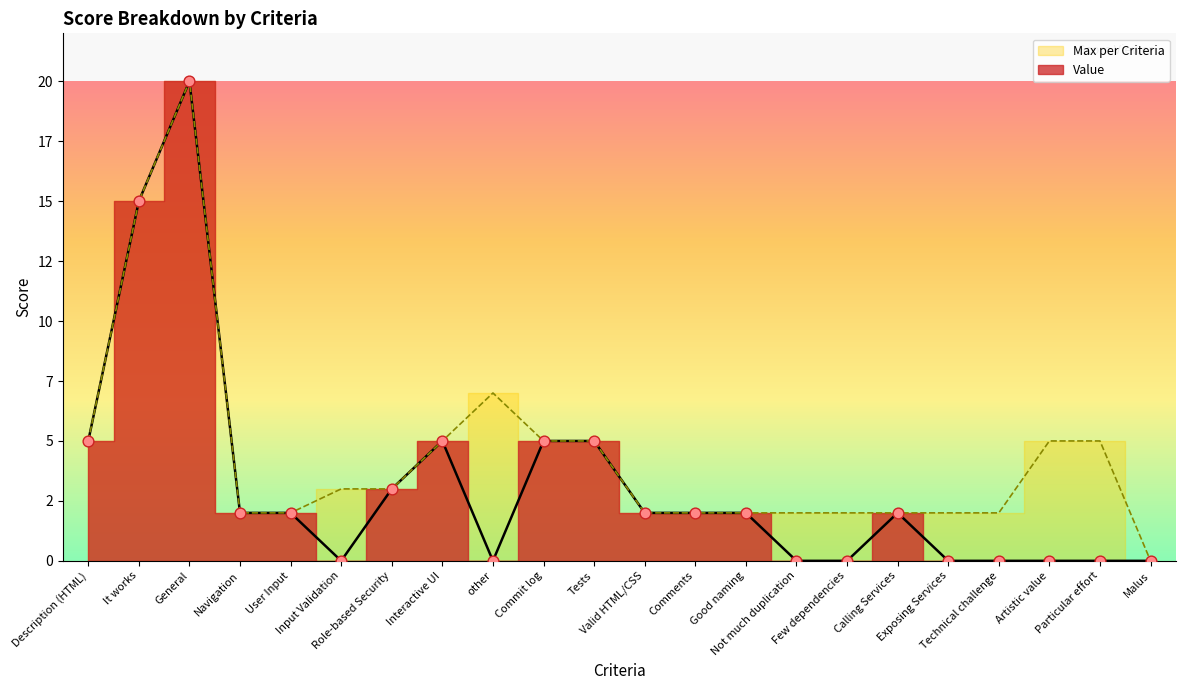

Approximately how many times larger is the value at It works compared to Good naming?

7.5